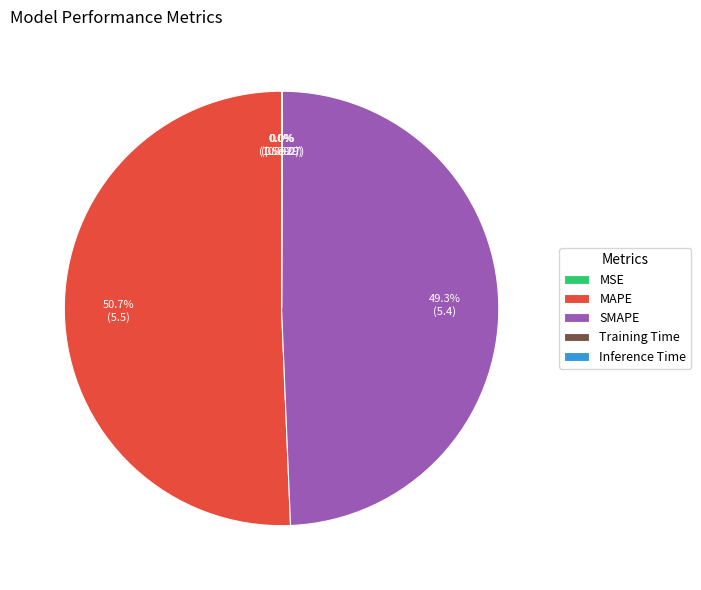

What is the majority slice?

MAPE